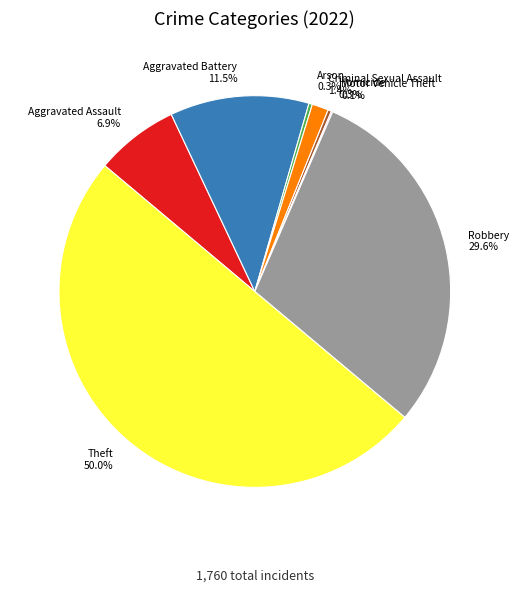

Which has a higher value, Criminal Sexual Assault or Homicide?

Criminal Sexual Assault